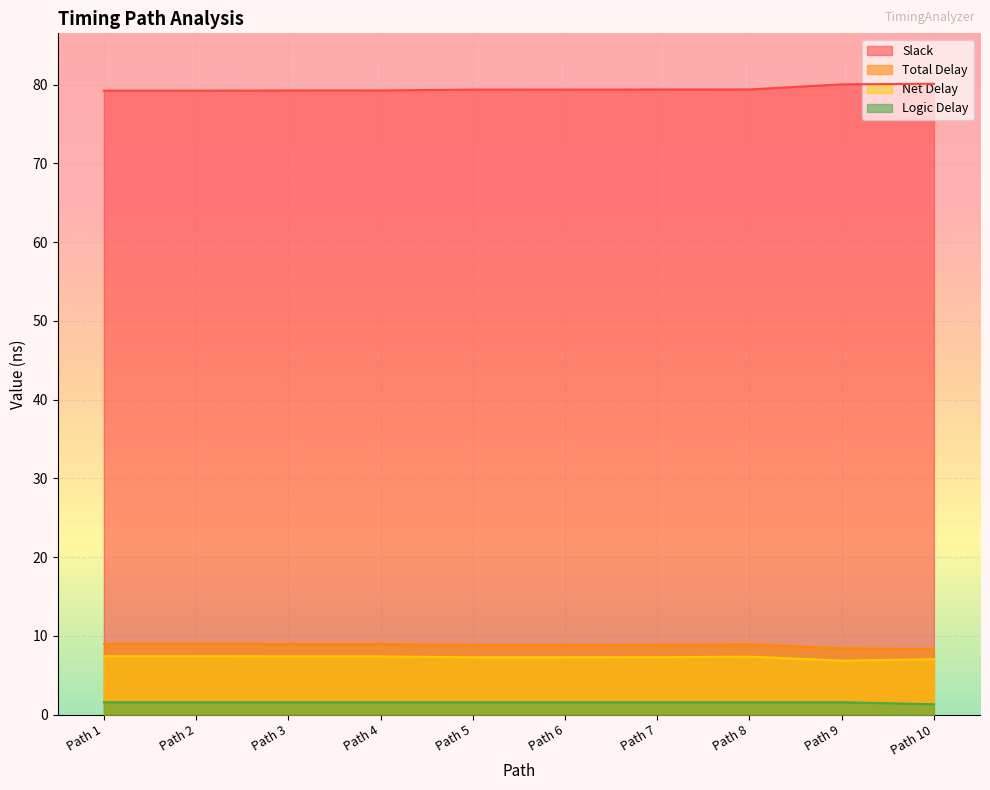

Count the number of categories in the chart.

10